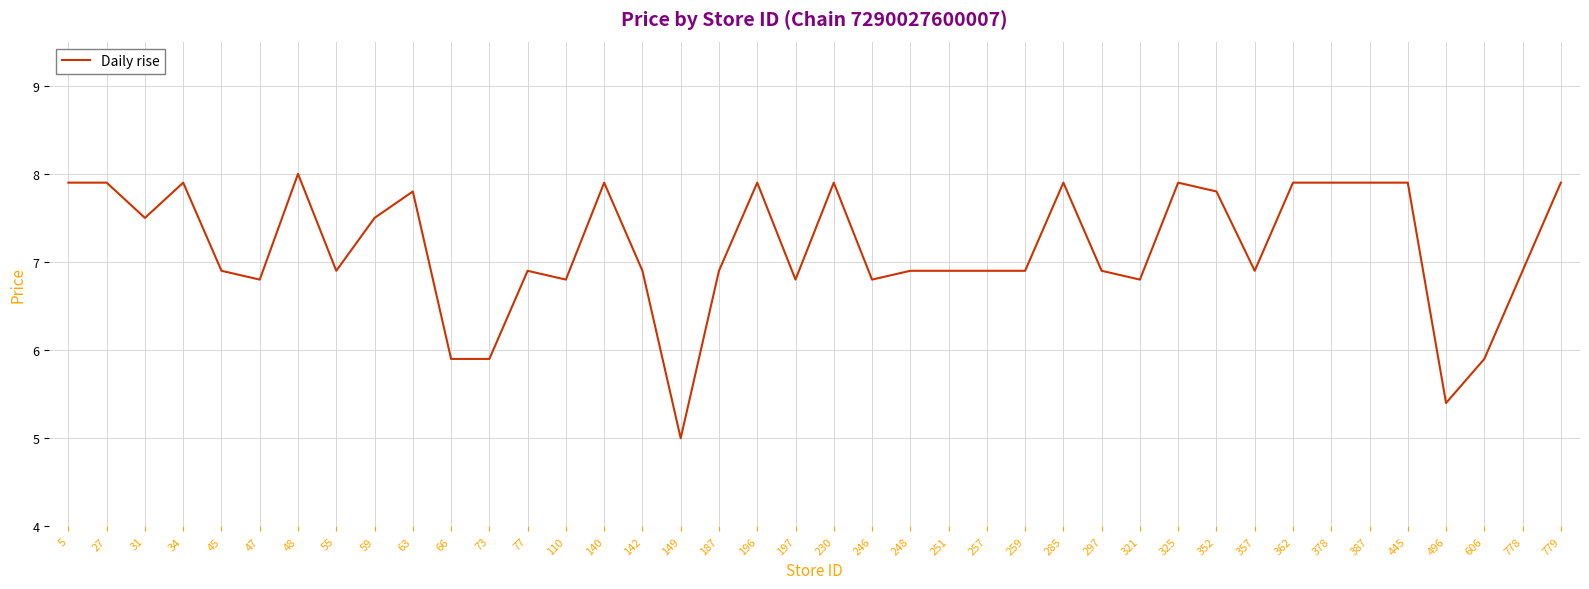

What is the maximum value shown in the chart?

8.0